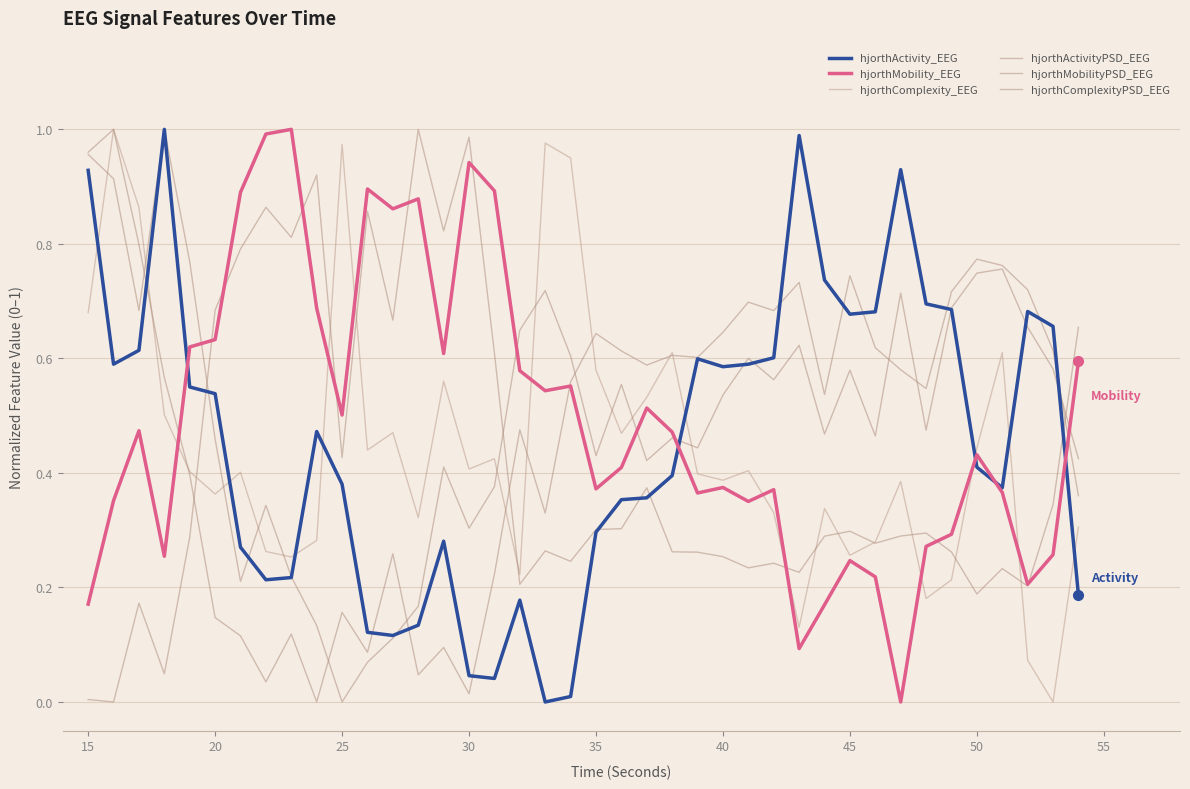

What is the difference between the maximum and minimum values in the hjorthMobility_EEG series?

1.0